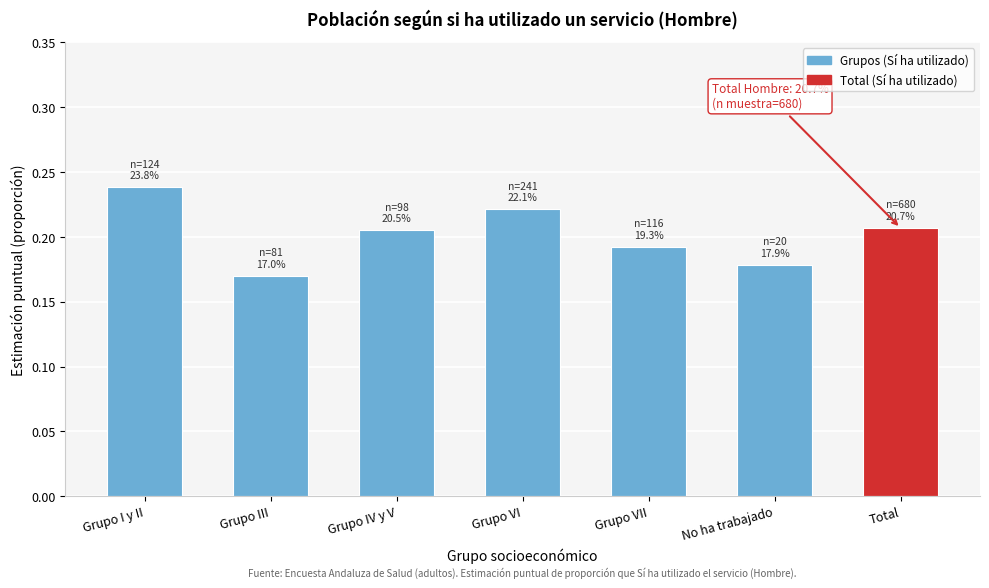

What is the sum of all values?

1.4